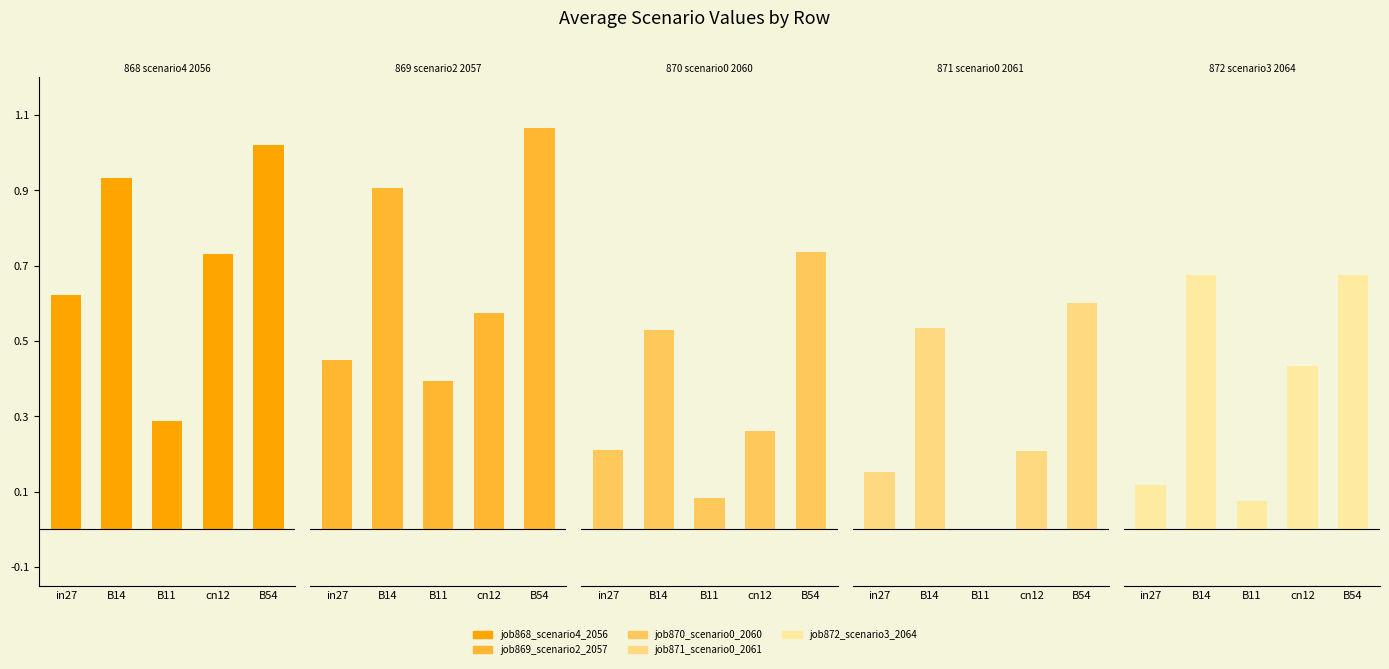

Reading left to right, list all the values displayed in this chart.

job868_scenario4_2056: in27=0.6	B14=0.9	B11=0.3	cn12=0.7	B54=1.0
job869_scenario2_2057: in27=0.4	B14=0.9	B11=0.4	cn12=0.6	B54=1.1
job870_scenario0_2060: in27=0.2	B14=0.5	B11=0.1	cn12=0.3	B54=0.7
job871_scenario0_2061: in27=0.2	B14=0.5	B11=0.0	cn12=0.2	B54=0.6
job872_scenario3_2064: in27=0.1	B14=0.7	B11=0.1	cn12=0.4	B54=0.7